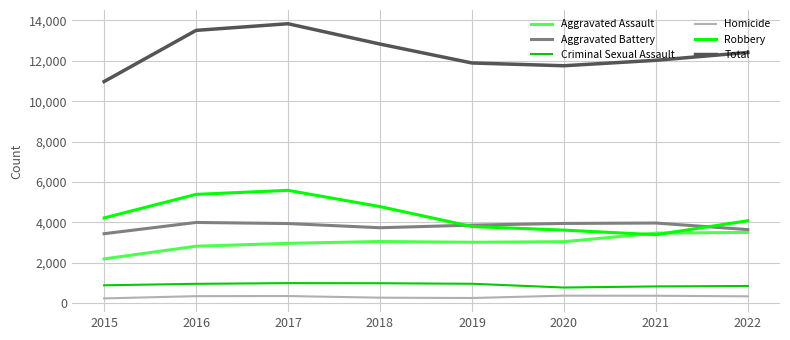

True or false: Homicide and Criminal Sexual Assault intersect in this chart.

False